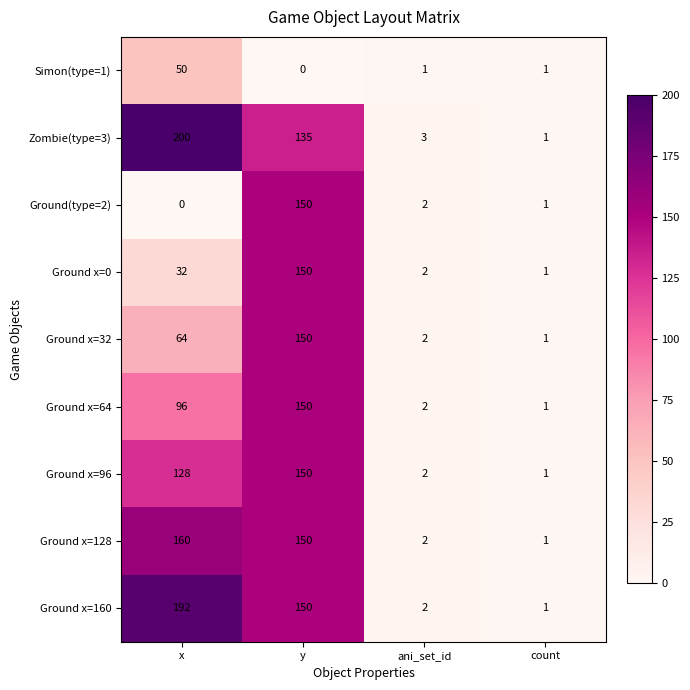

What is the sum of the Ground x=64 values at ani_set_id and x?

98